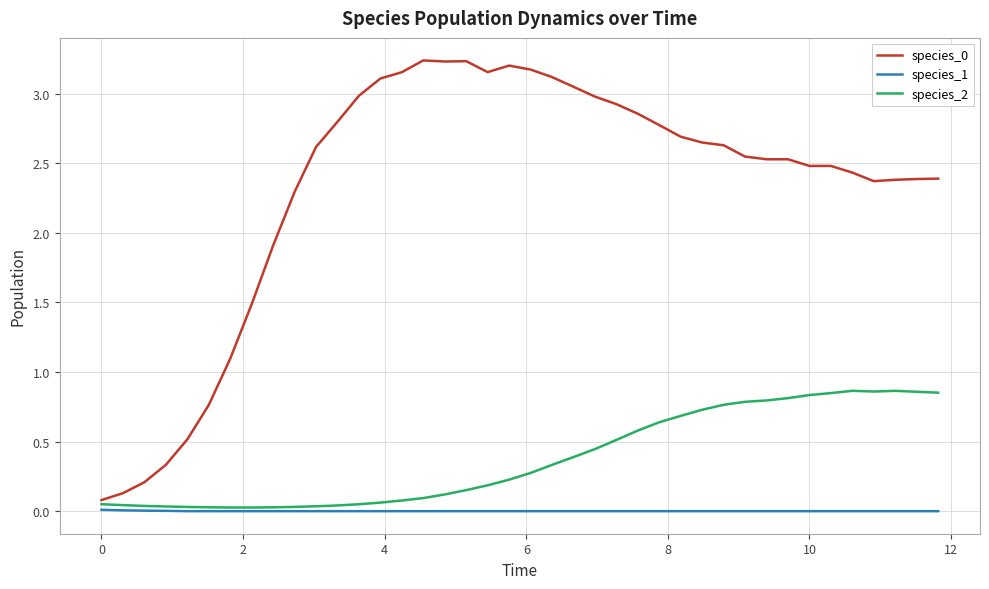

What is the difference between the maximum and minimum values in the species_2 series?

0.8